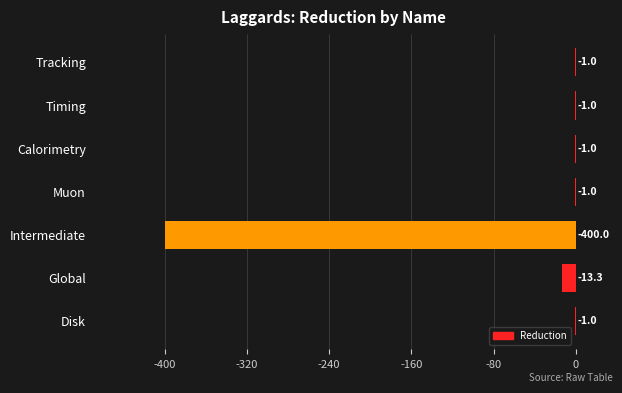

What is the greatest value displayed?

-1.0